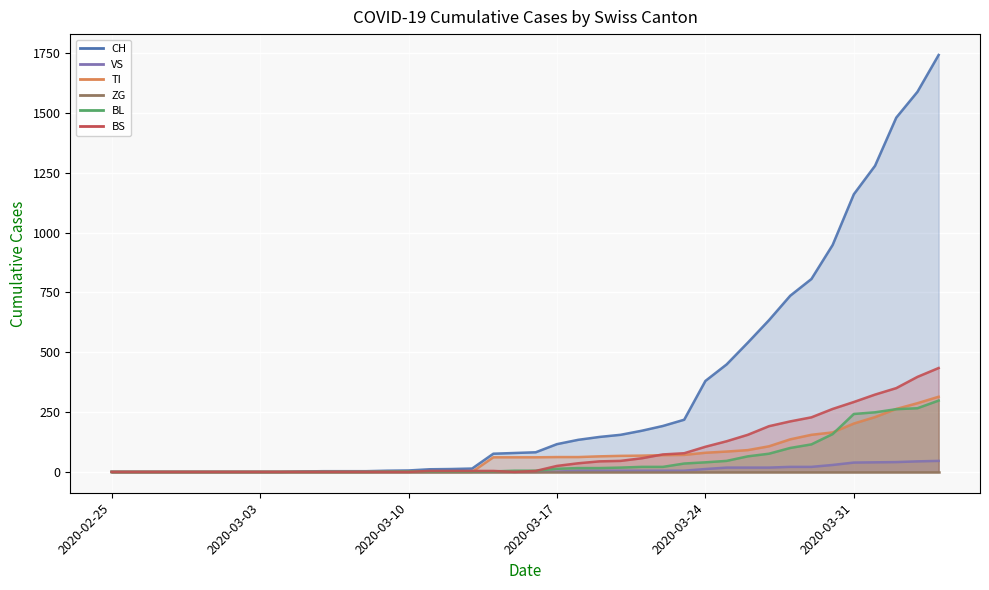

Which series ends up on top after the final intersection of BS and BL?

BS